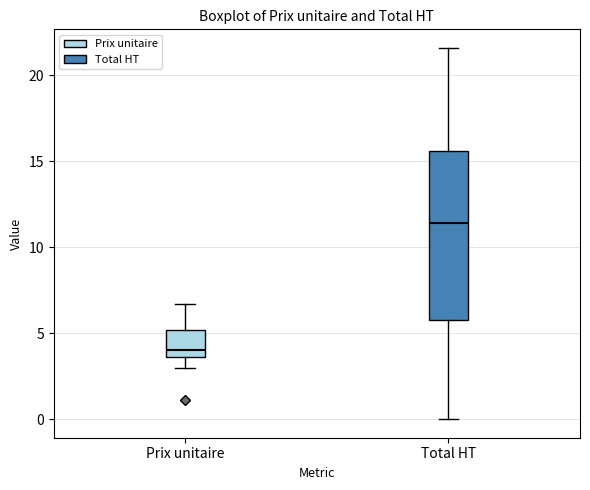

Reading left to right, transcribe this box plot: for each box, give where its median line is, the range the box spans, and where its two whiskers end, as read against the y-axis. The values are not printed on the chart, so give them approximately, as read against the axis.

Prix unitaire: median 4.0, box 3.5 to 5.0, whiskers 3.0 to 6.5
Total HT: median 11.5, box 6.0 to 15.5, whiskers 0.0 to 21.5